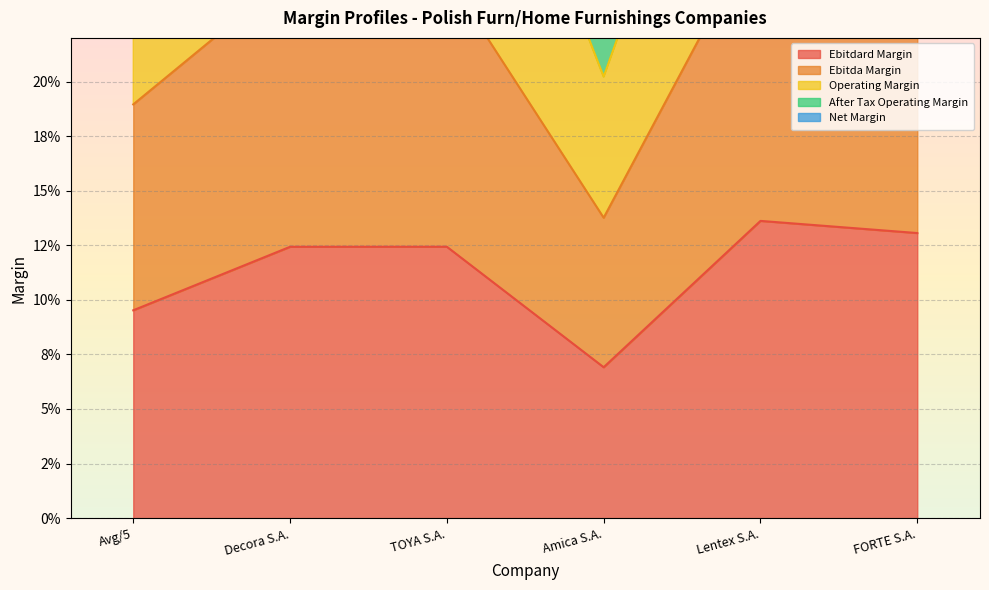

Between Amica S.A. and Lentex S.A., which series saw the biggest shift?

operating_margin